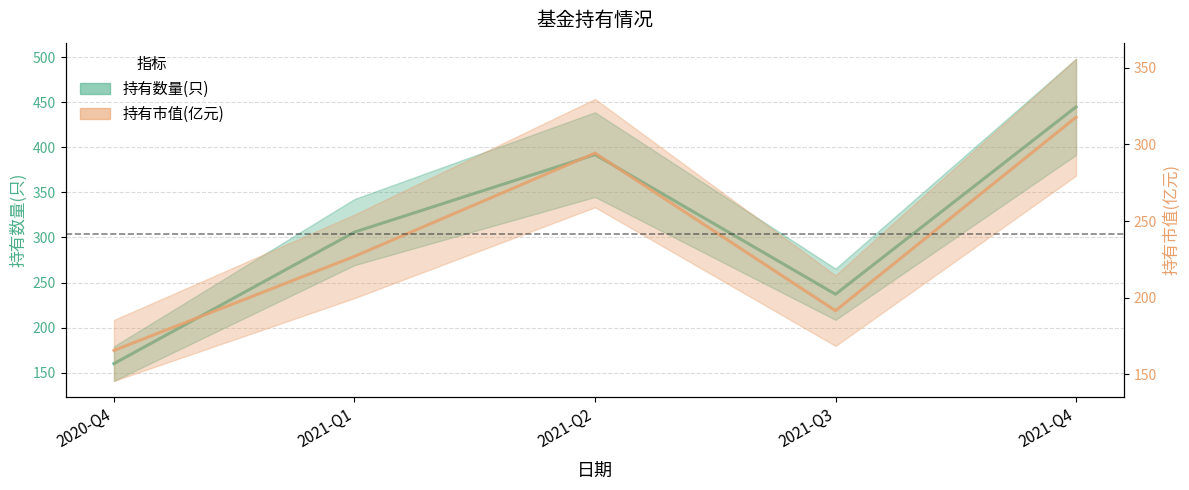

Reading right to left, list all the values displayed in this chart.

持有数量(只): 2021-Q4=445.0	2021-Q3=237.0	2021-Q2=392.0	2021-Q1=306.0	2020-Q4=160.0
持有市值(亿元): 2021-Q4=317.7	2021-Q3=191.5	2021-Q2=294.3	2021-Q1=226.9	2020-Q4=165.6